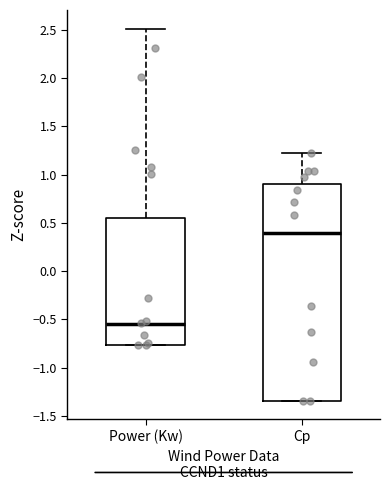

Reading left to right, transcribe this box plot: for each box, give where its median line is, the range the box spans, and where its two whiskers end, as read against the y-axis. The values are not printed on the chart, so give them approximately, as read against the axis.

Power (Kw): median -0.55, box -0.75 to 0.55, whiskers -0.75 to 2.50
Cp: median 0.40, box -1.35 to 0.90, whiskers -1.35 to 1.25